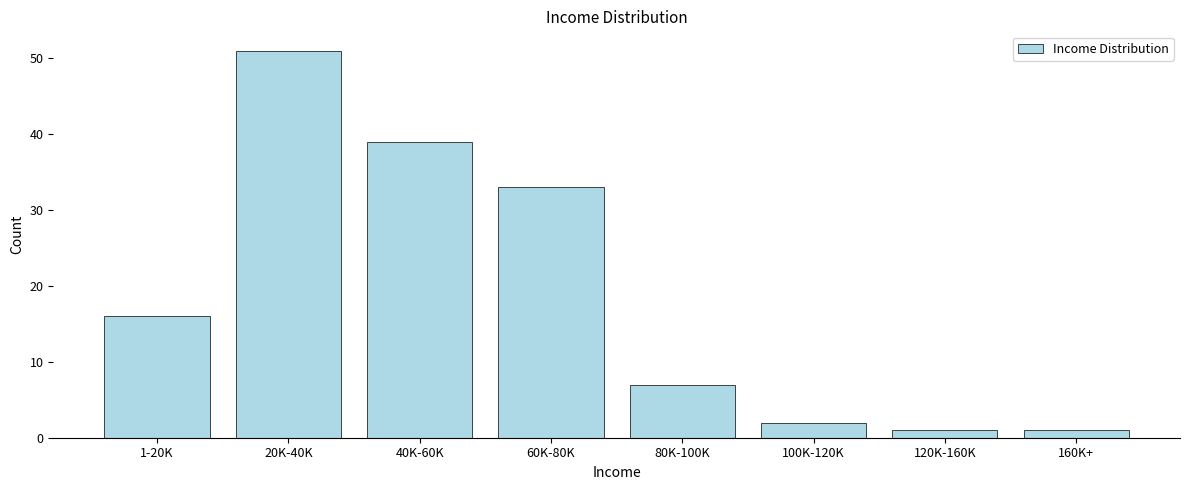

Reading right to left, extract all data points from this chart.

1	1	2	7	33	39	51	16